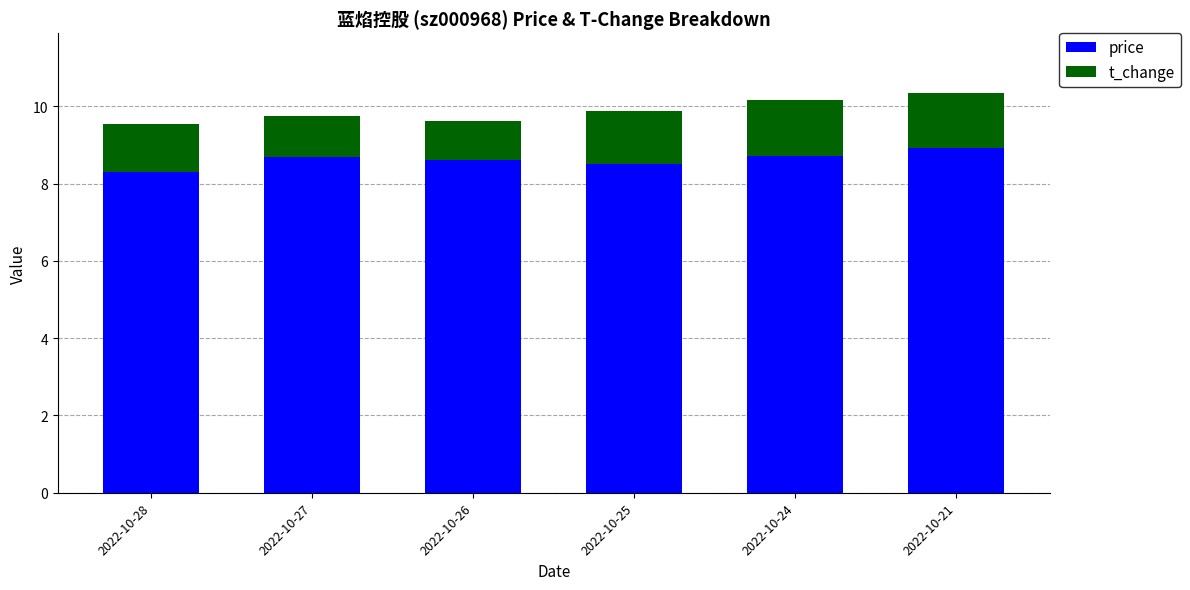

The value of price at 2022-10-26 is 8.6. True or false?

True